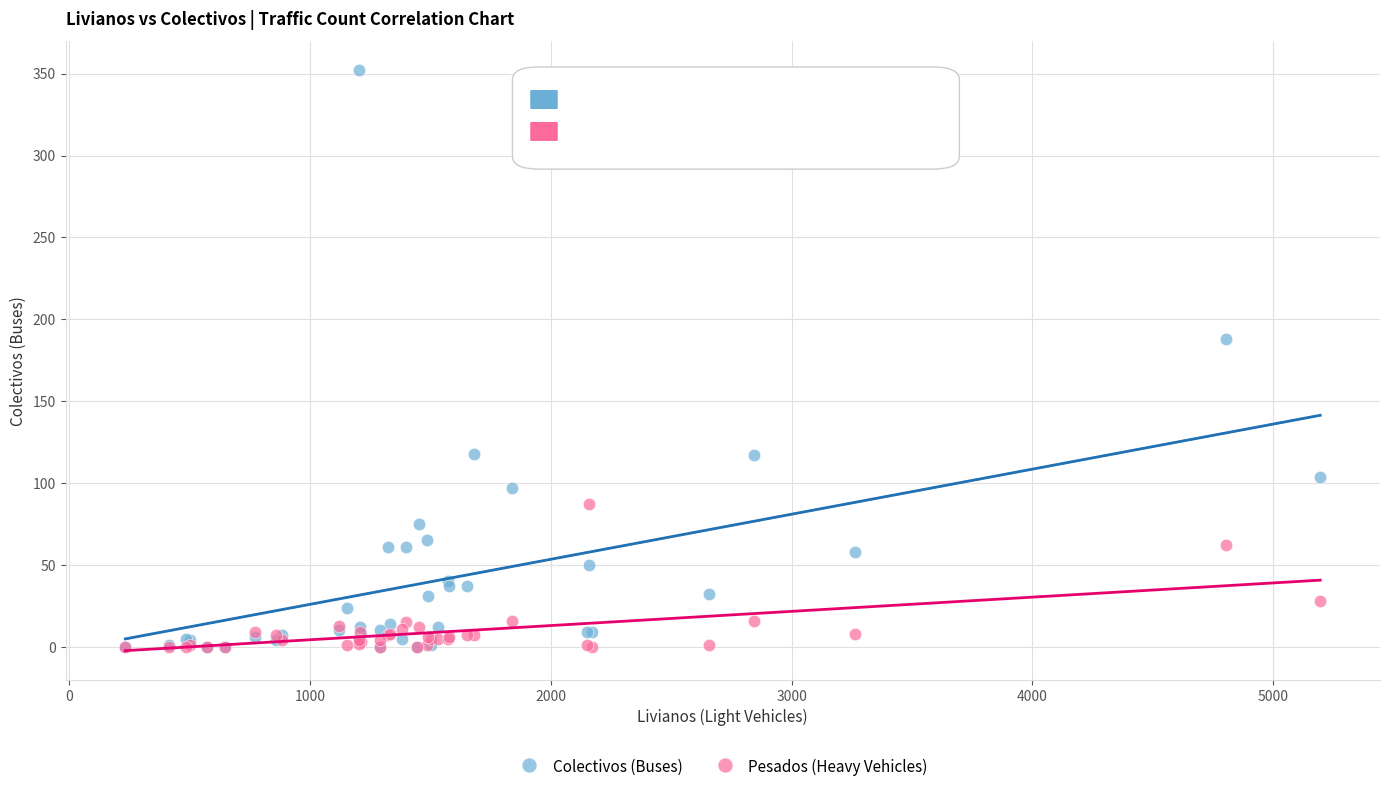

Which series contains the highest Y value?

Colectivos (Buses)